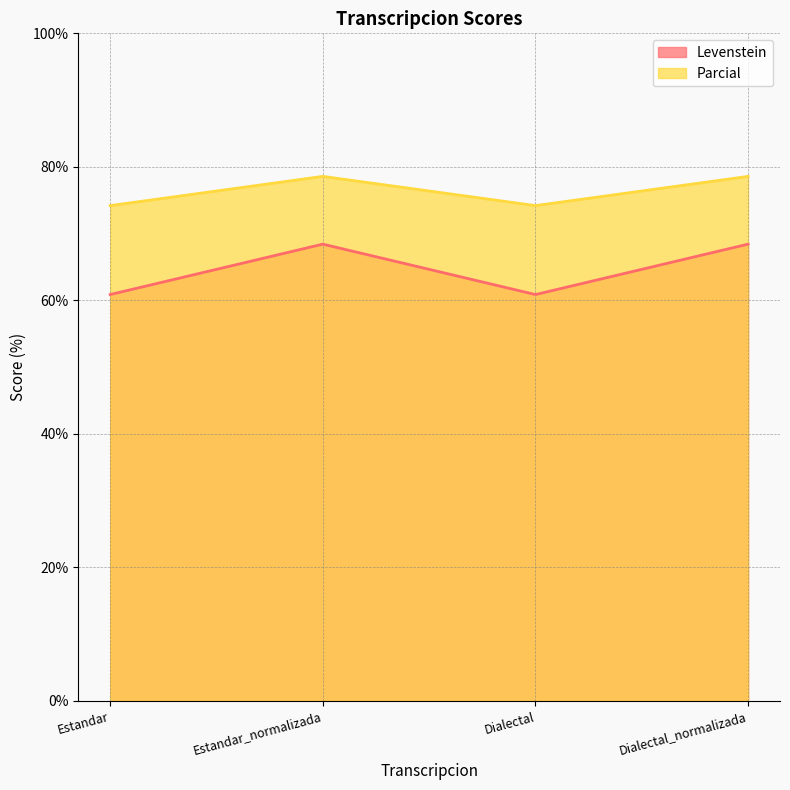

What is the label of the 4th point from the right?

Estandar